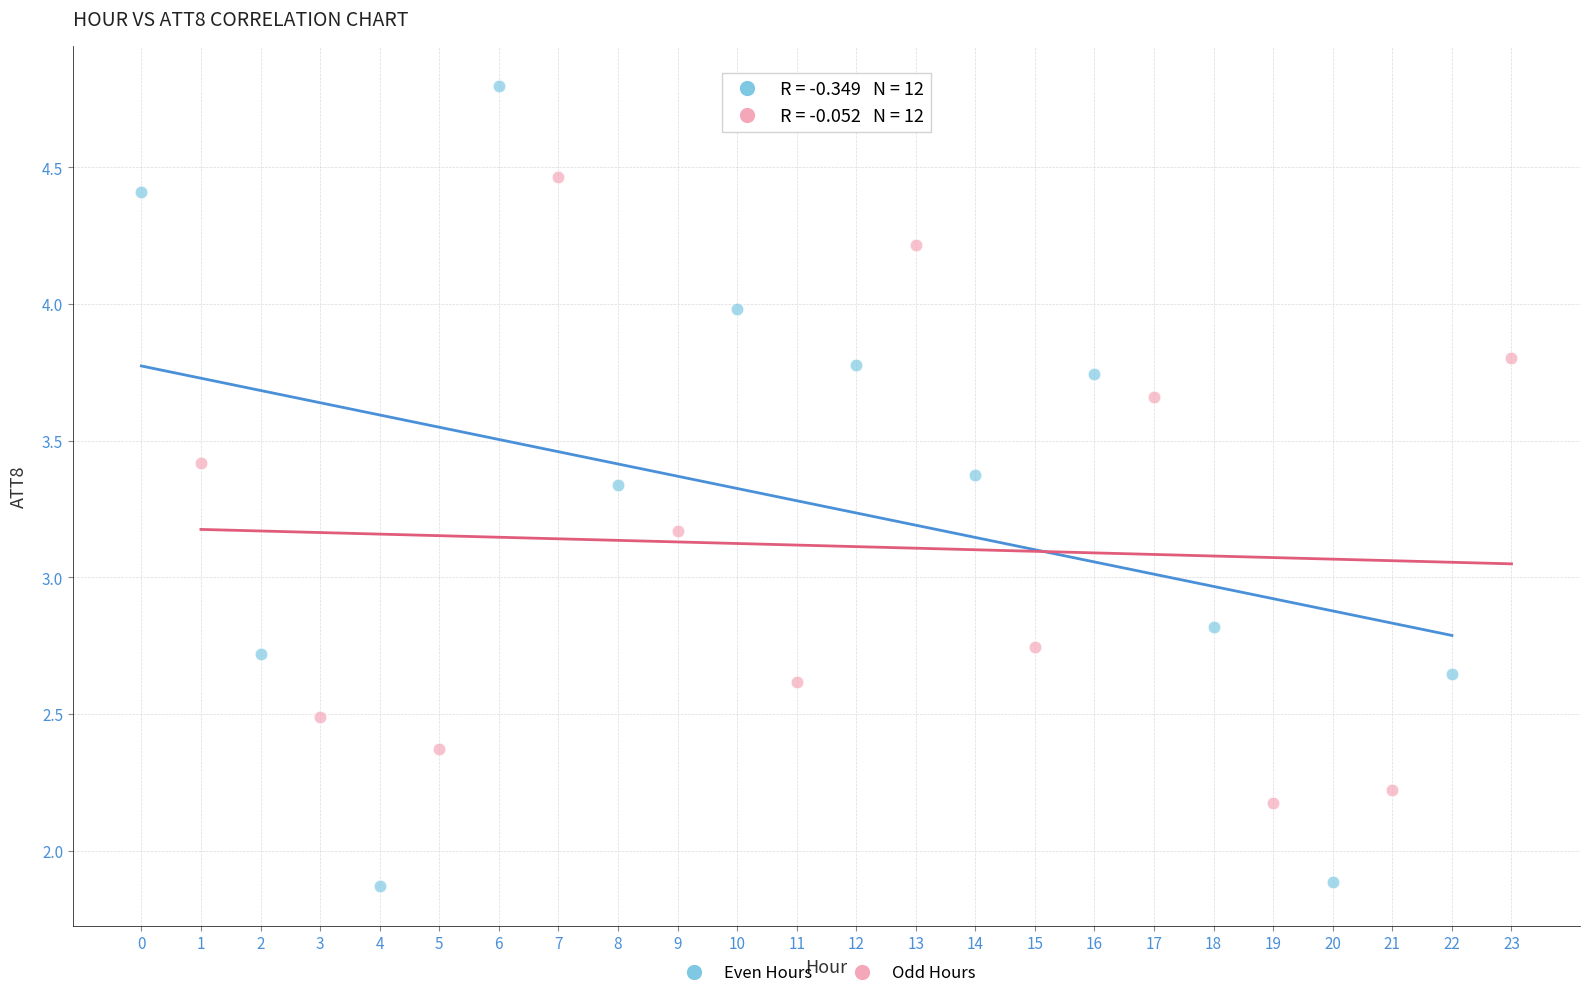

Which series has the largest Y range (max minus min)?

Even Hours